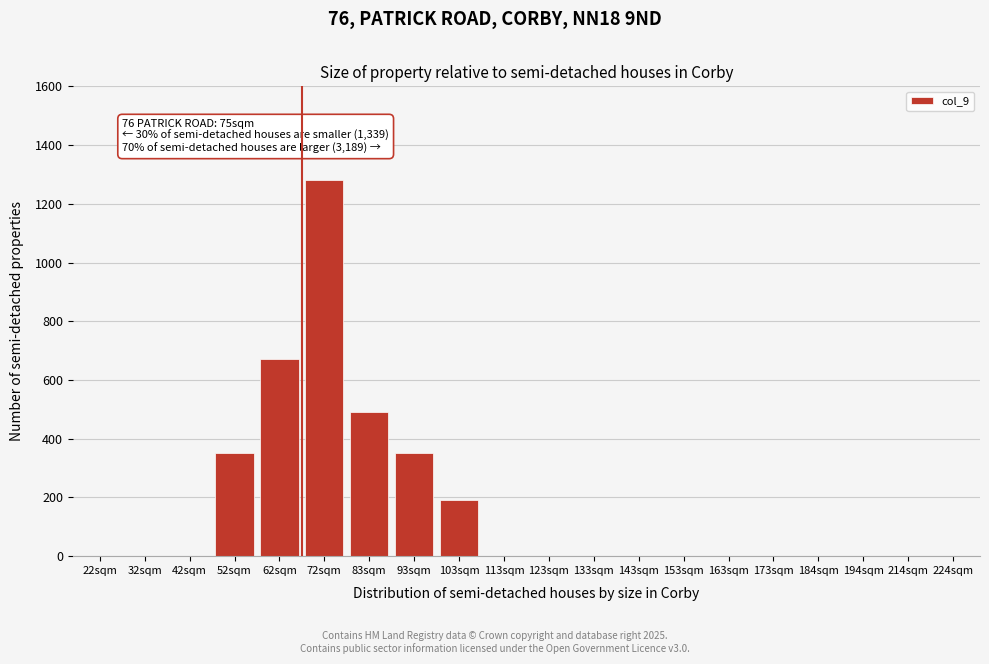

Reading left to right, what are all the values shown in this chart?

22sqm=0	32sqm=0	42sqm=0	52sqm=350	62sqm=670	72sqm=1280	83sqm=490	93sqm=350	103sqm=190	113sqm=0	123sqm=0	133sqm=0	143sqm=0	153sqm=0	163sqm=0	173sqm=0	184sqm=0	194sqm=0	214sqm=0	224sqm=0